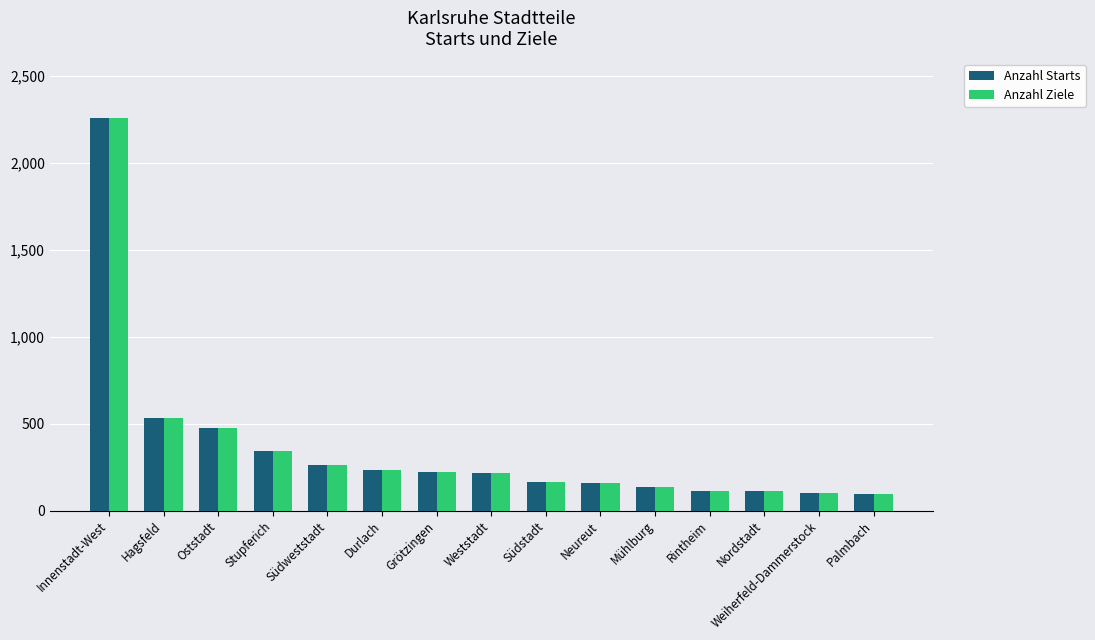

What is the difference between the maximum and minimum values in the Anzahl Ziele series?

2163